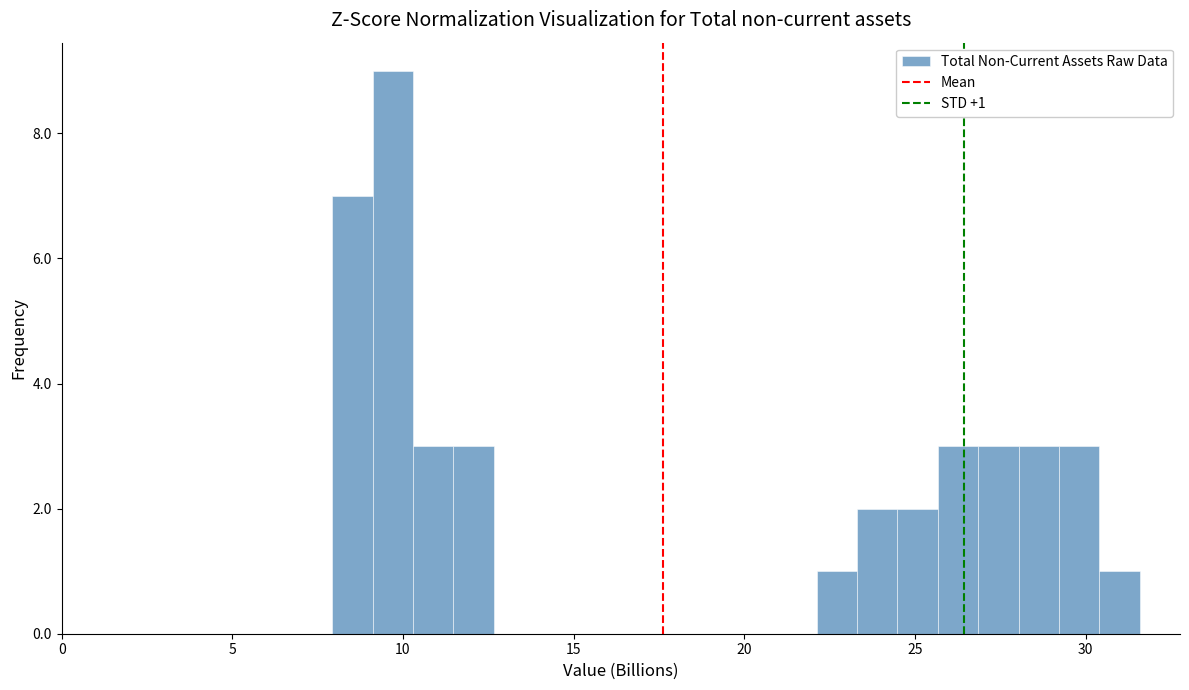

Around what value on the x-axis is the tallest bar? Give the approximate position of its centre, as read against the axis.

9.5